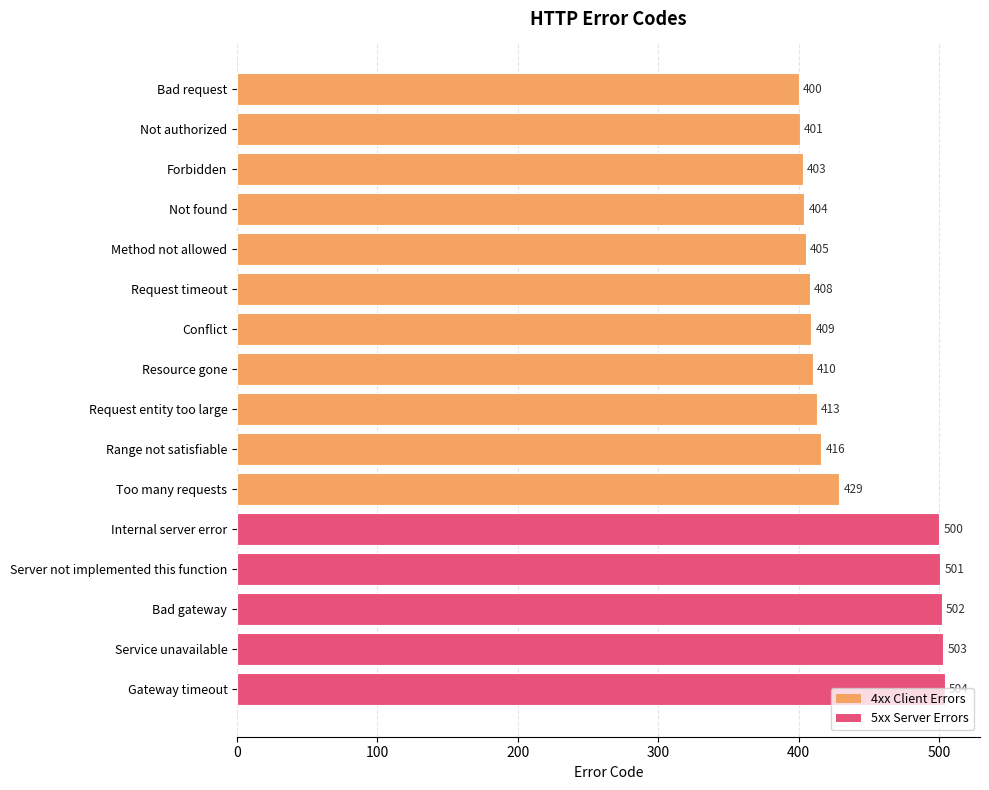

What is the change in value from Not found to Request timeout?

+4